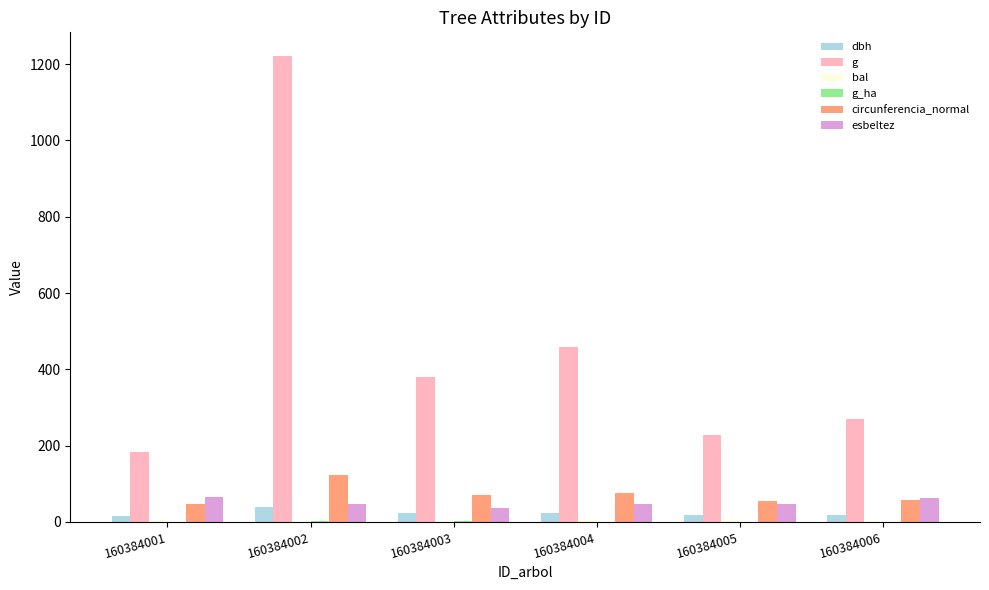

How many distinct data groups are displayed?

6